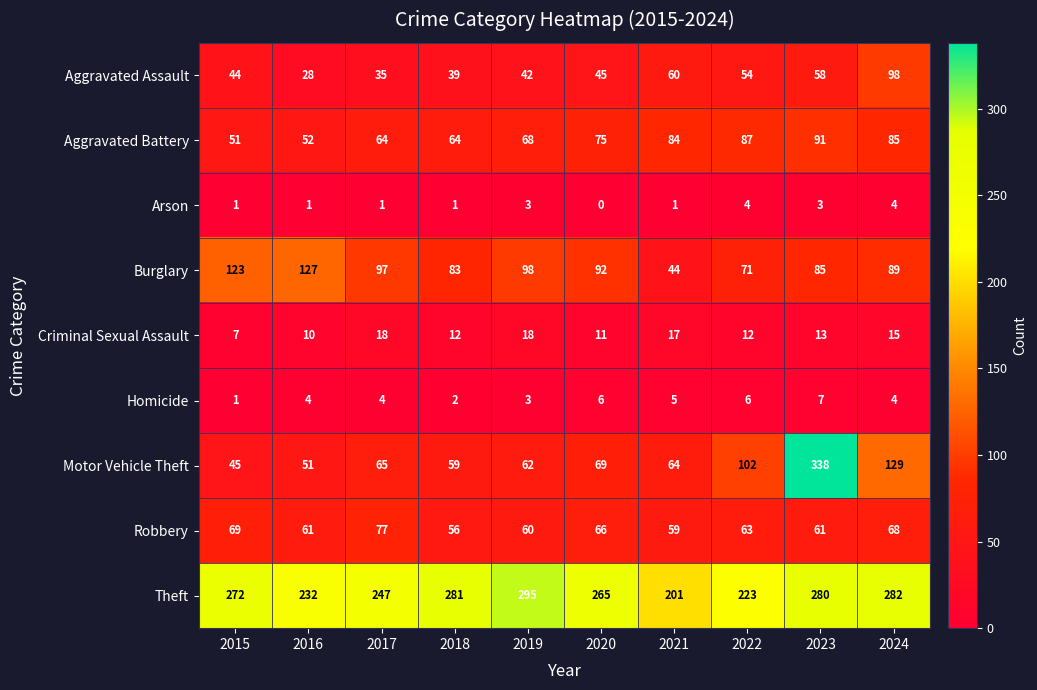

List the series in order of their peak value, lowest first.

Arson, Homicide, Criminal Sexual Assault, Robbery, Aggravated Battery, Aggravated Assault, Burglary, Theft, Motor Vehicle Theft